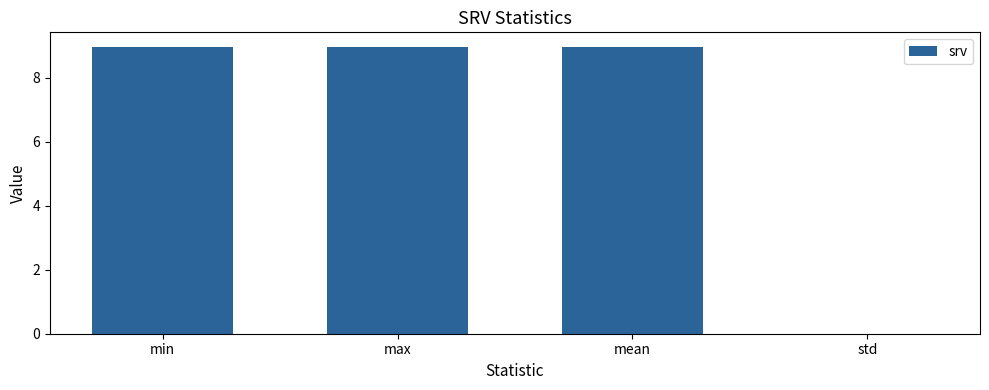

What is the approximate value at min?

9.0